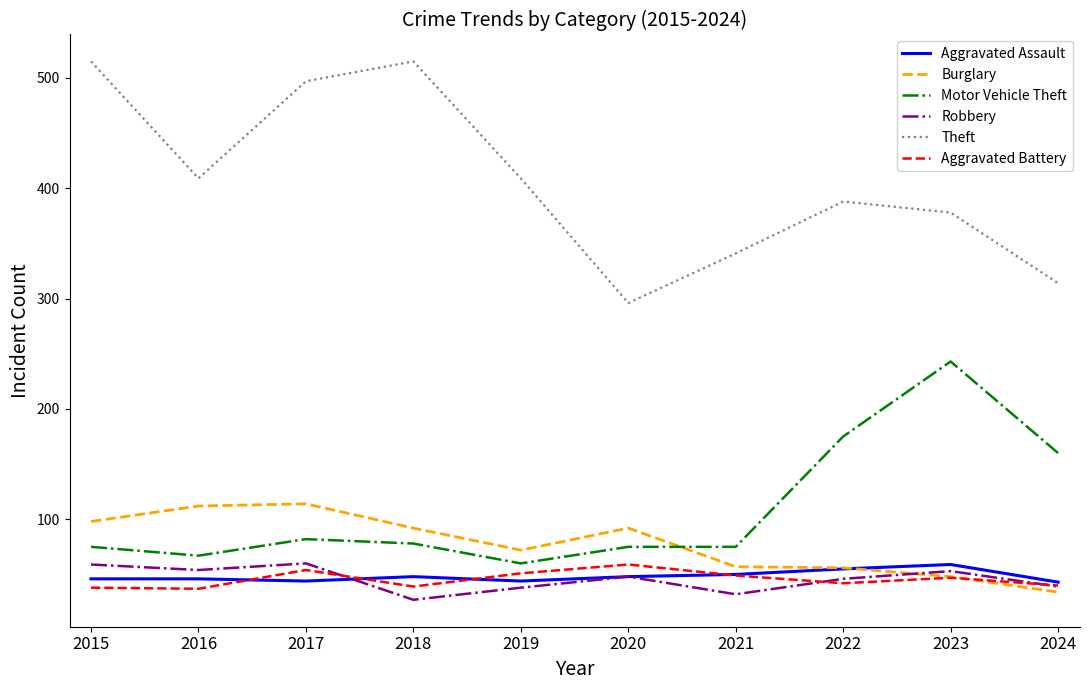

Where does the Motor Vehicle Theft series first go above 78?

2017